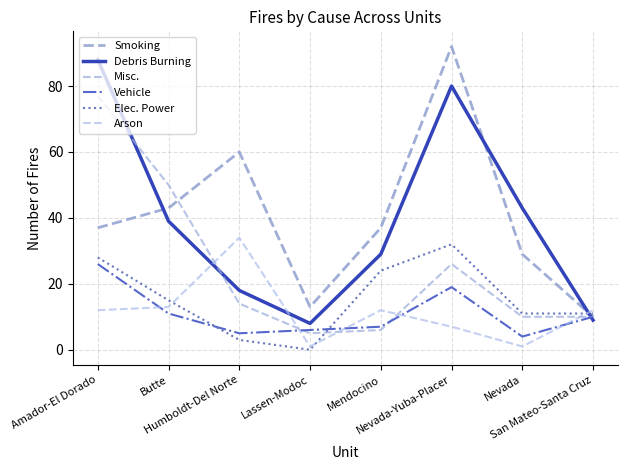

Is the value of Vehicle at Lassen-Modoc greater than the value of Elec. Power at San Mateo-Santa Cruz?

No